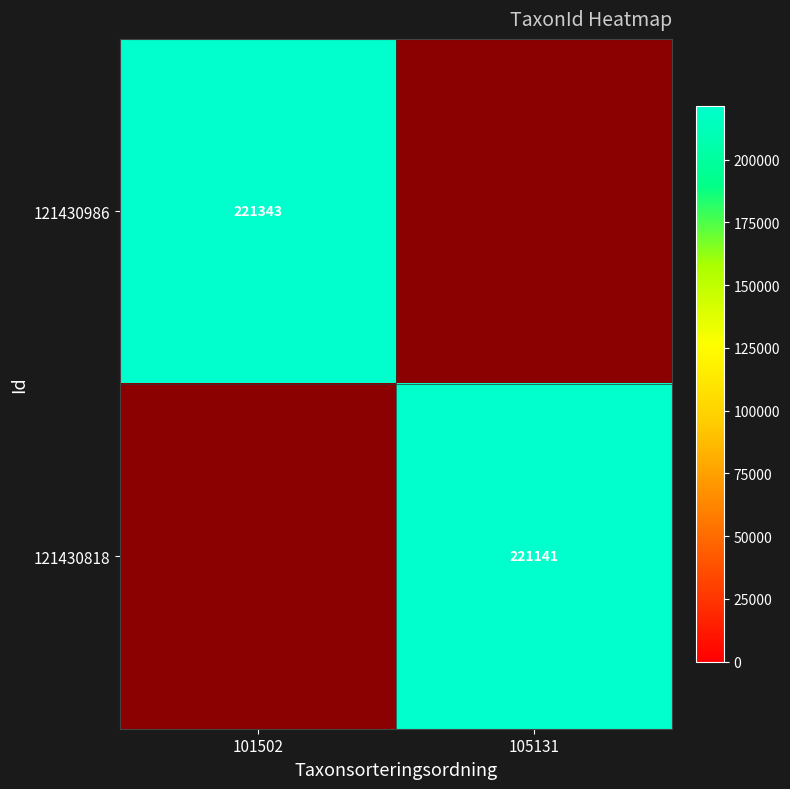

True or false: 121430818 has a value of 221141 at 105131.

True